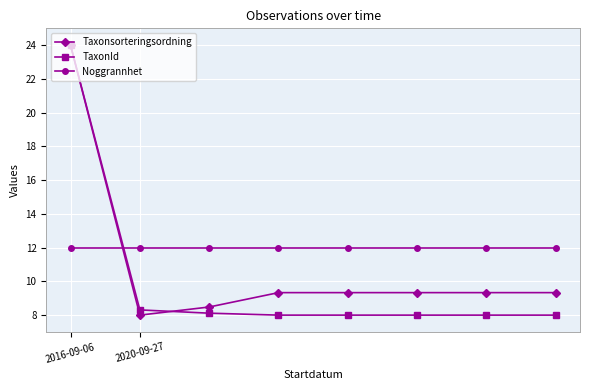

What is the greatest value displayed?

24.0